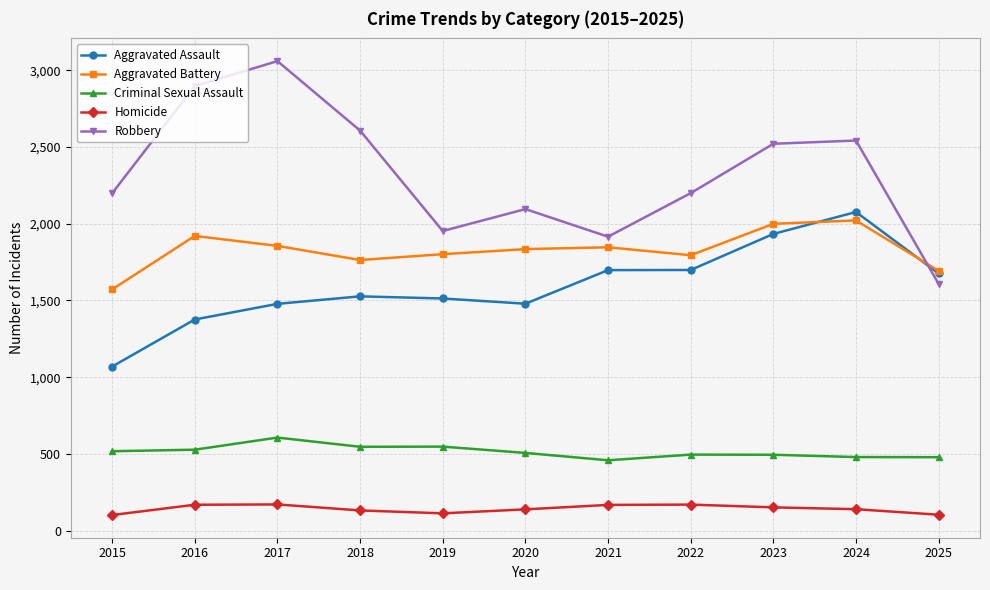

What is the value of the Homicide point at the 5th from the left?

112